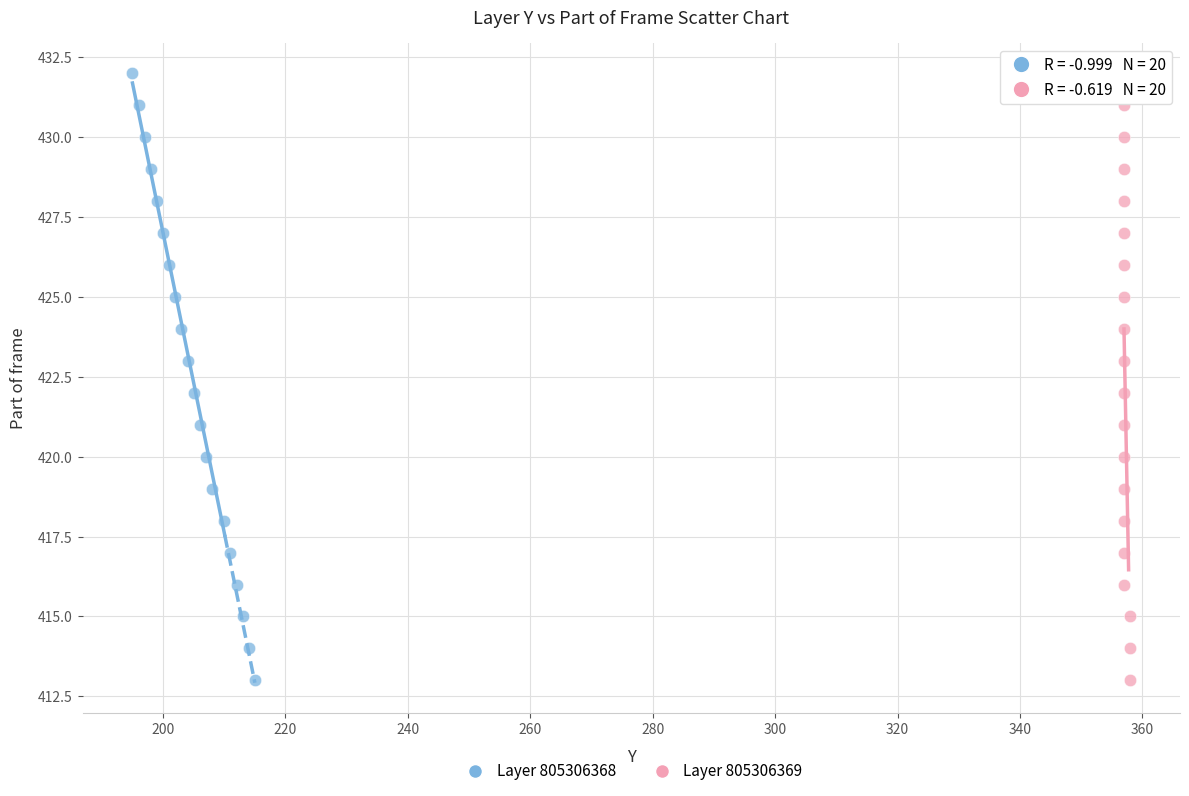

What are all the series names shown in the legend?

Layer 805306368, Layer 805306369